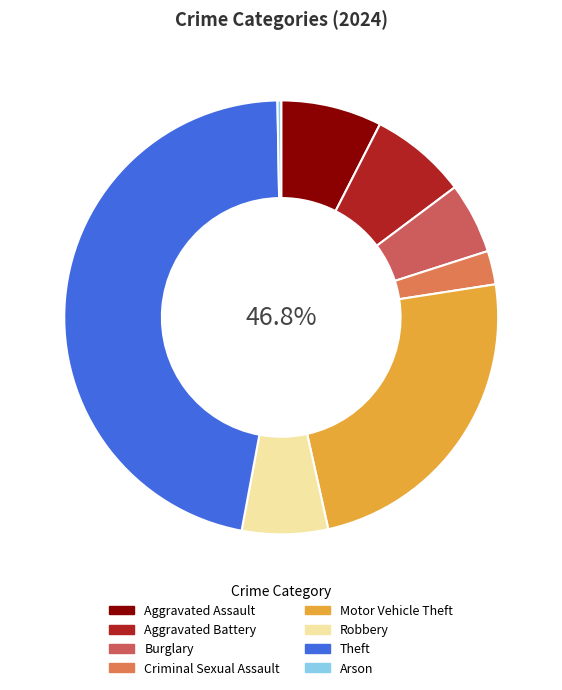

To the nearest percent, what is the combined percentage of Theft and Aggravated Battery?

54%